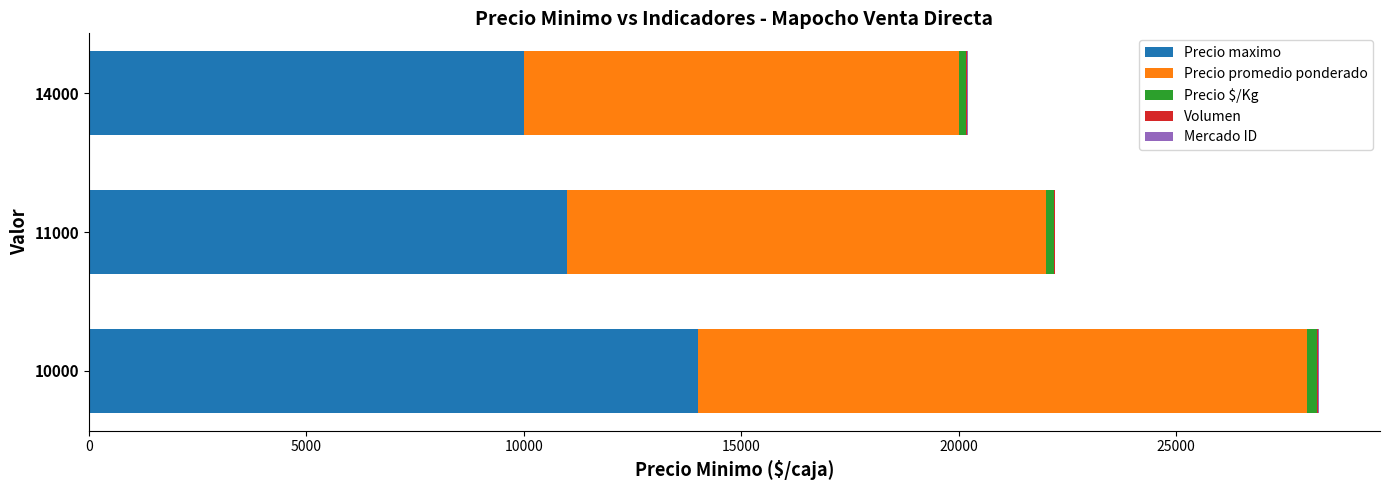

The value of Precio maximo at 10000 is 14000. True or false?

True